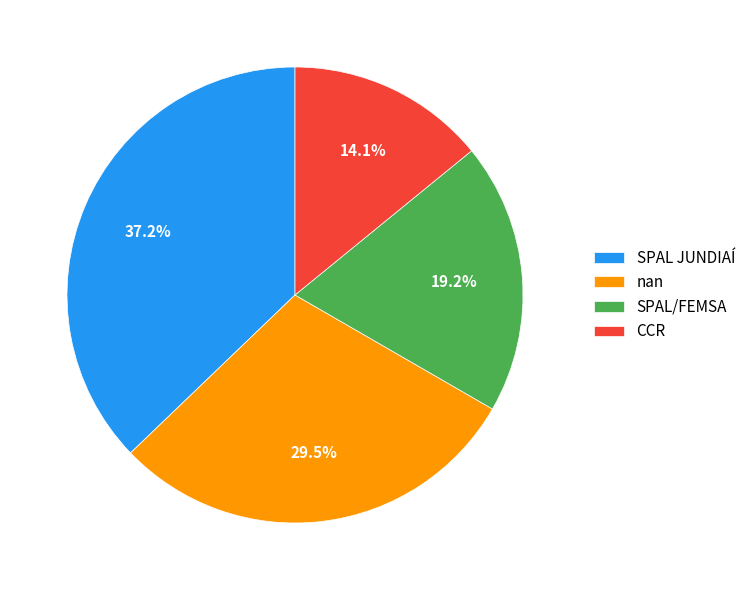

To the nearest percent, what percentage of the pie is CCR?

14%